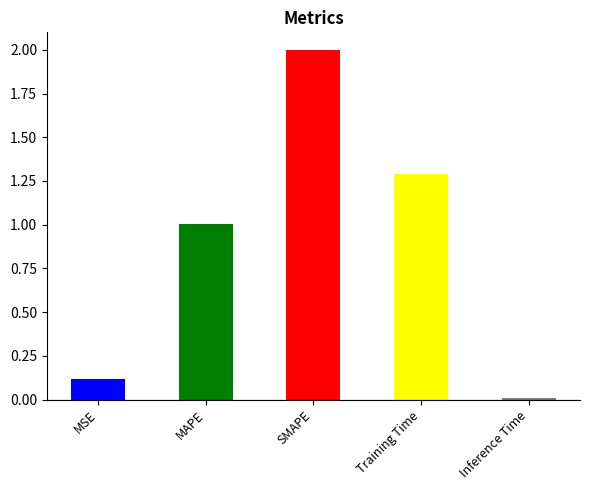

Is it true that the value at MSE is 0.1?

True